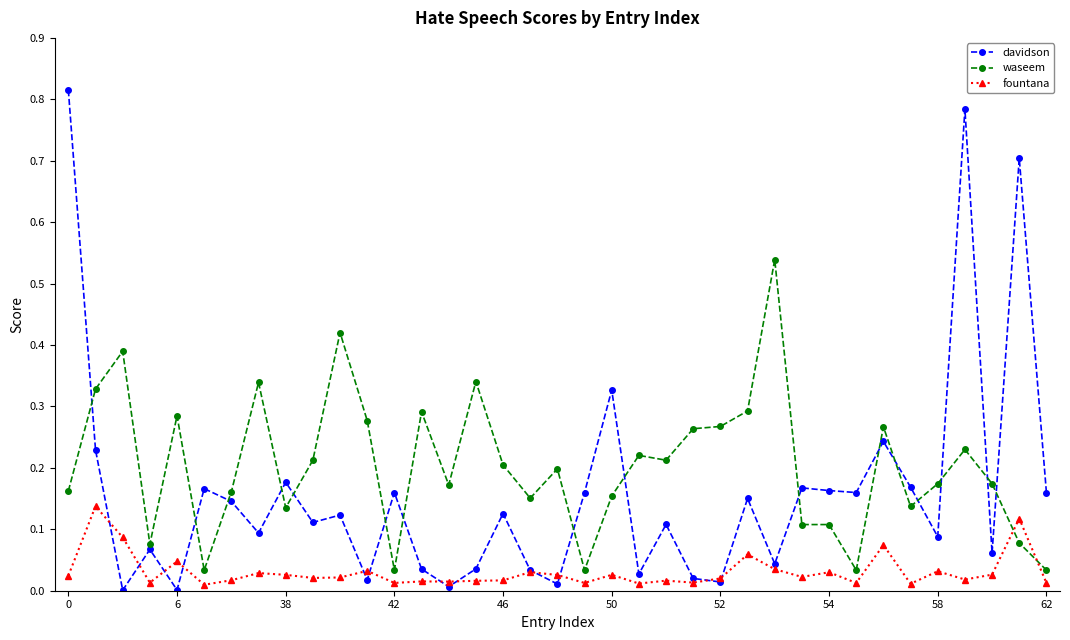

Which series has the largest total across all categories?

waseem